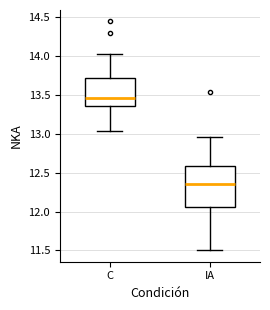

Reading left to right, read every box against the y-axis: the position of its median line, the range the box covers, and the ends of its whiskers. The values are not printed on the chart, so give them approximately, as read against the axis.

C: median 13.45, box 13.35 to 13.70, whiskers 13.05 to 14.05
IA: median 12.35, box 12.05 to 12.60, whiskers 11.50 to 12.95